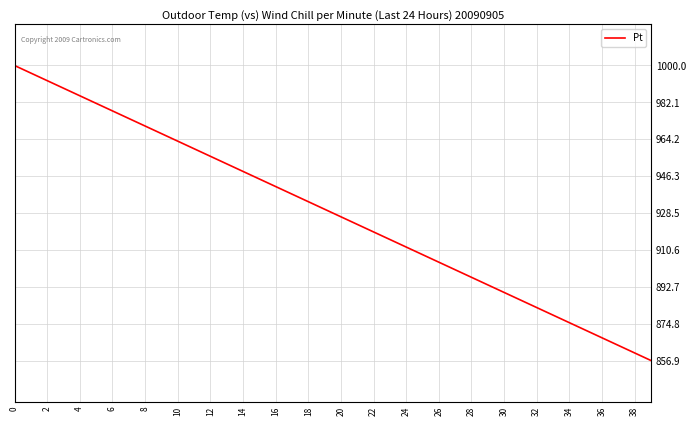

What is the maximum value shown in the chart?

1000.0